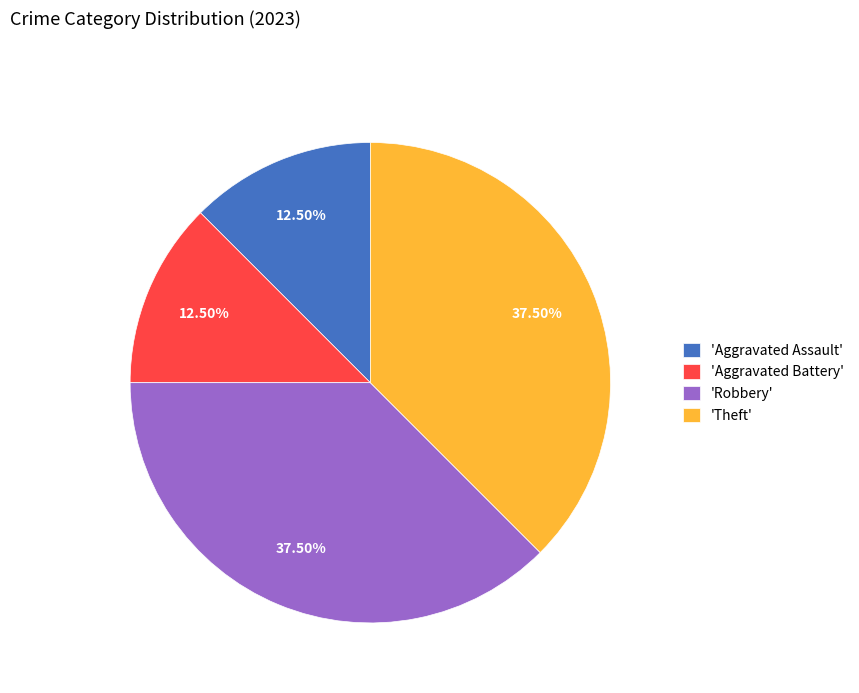

Approximately how many times larger is the value at 'Aggravated Assault' compared to 'Robbery'?

0.3